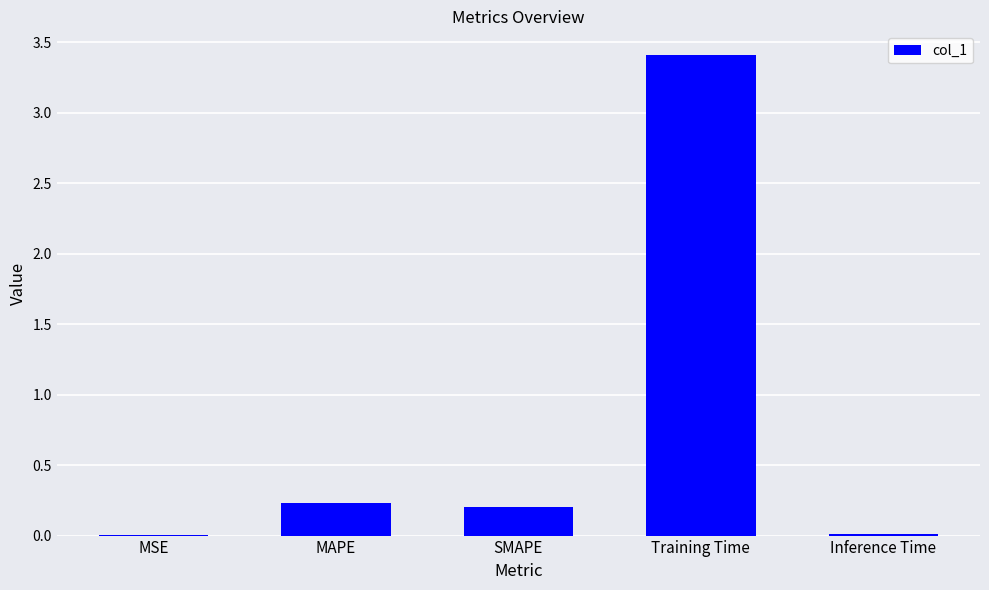

What is the sum of all values?

3.9